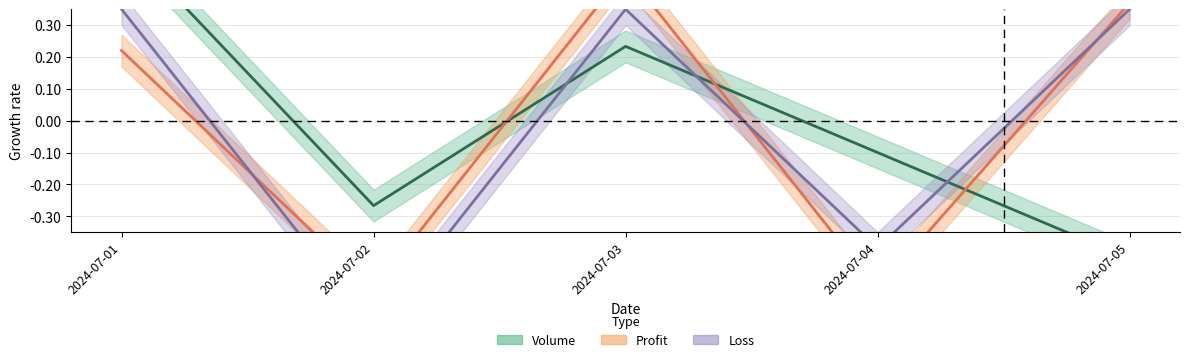

Which series ends up on top after the final intersection of Loss and Volume?

Loss